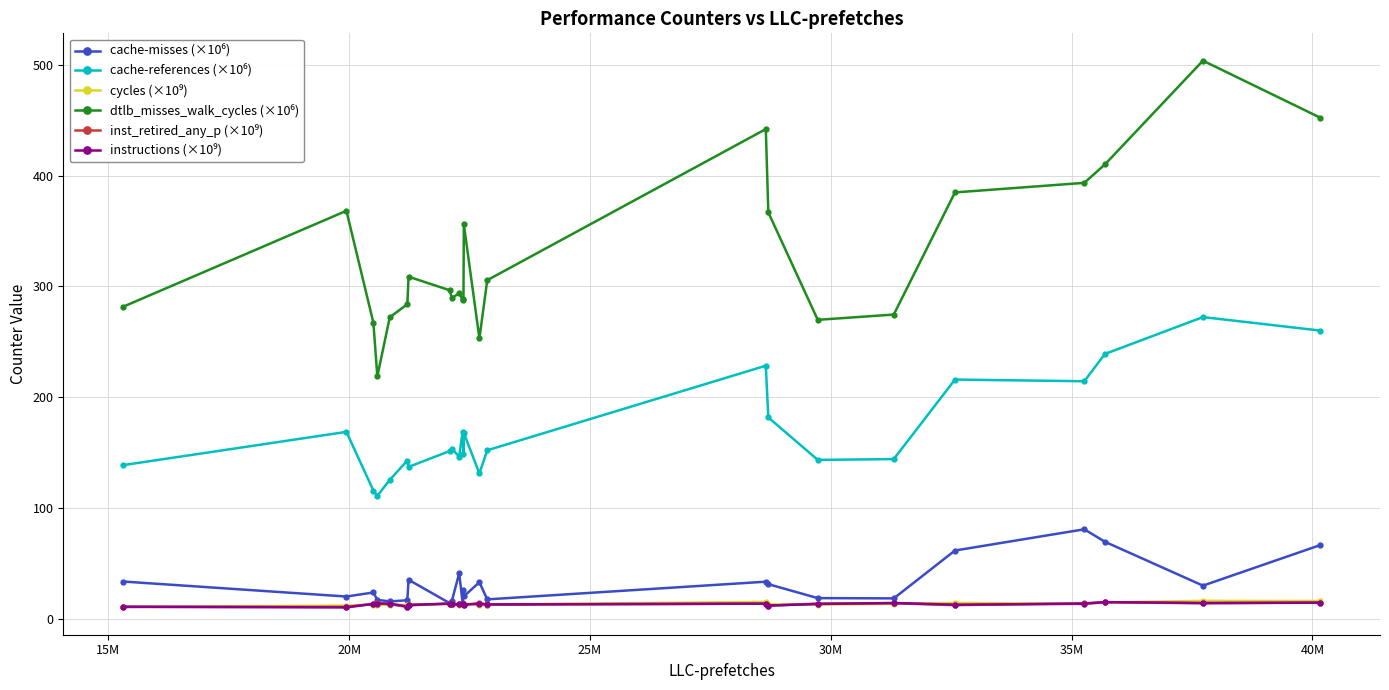

What is the greatest value displayed?

503.6